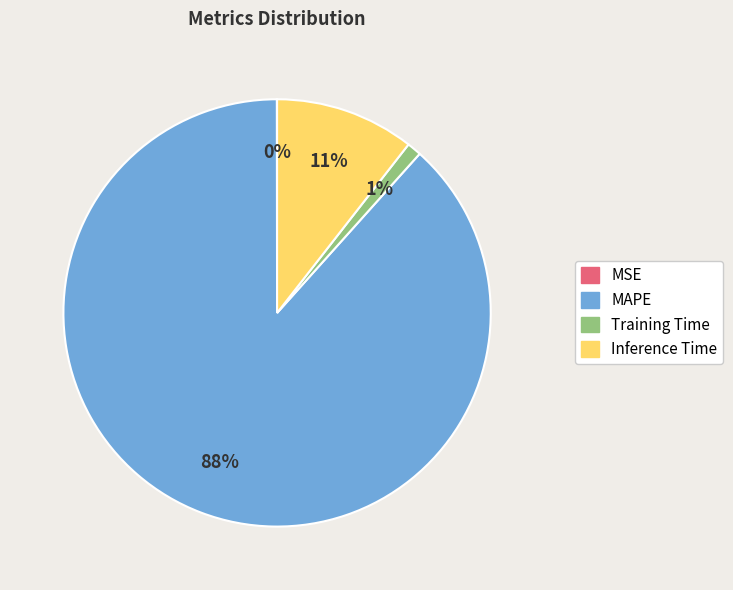

To the nearest percent, what portion does Training Time represent?

1%